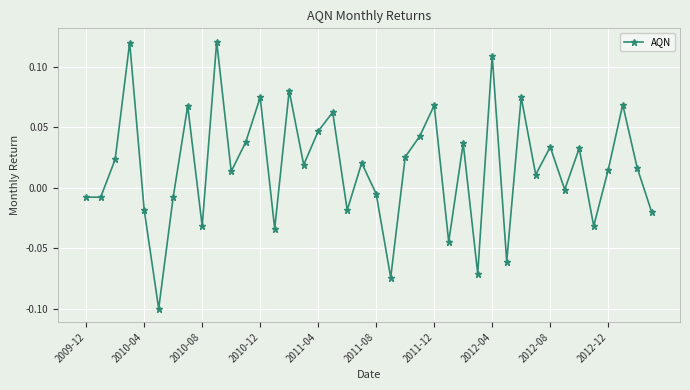

True or false: the data has more than 2 interior local peaks.

True